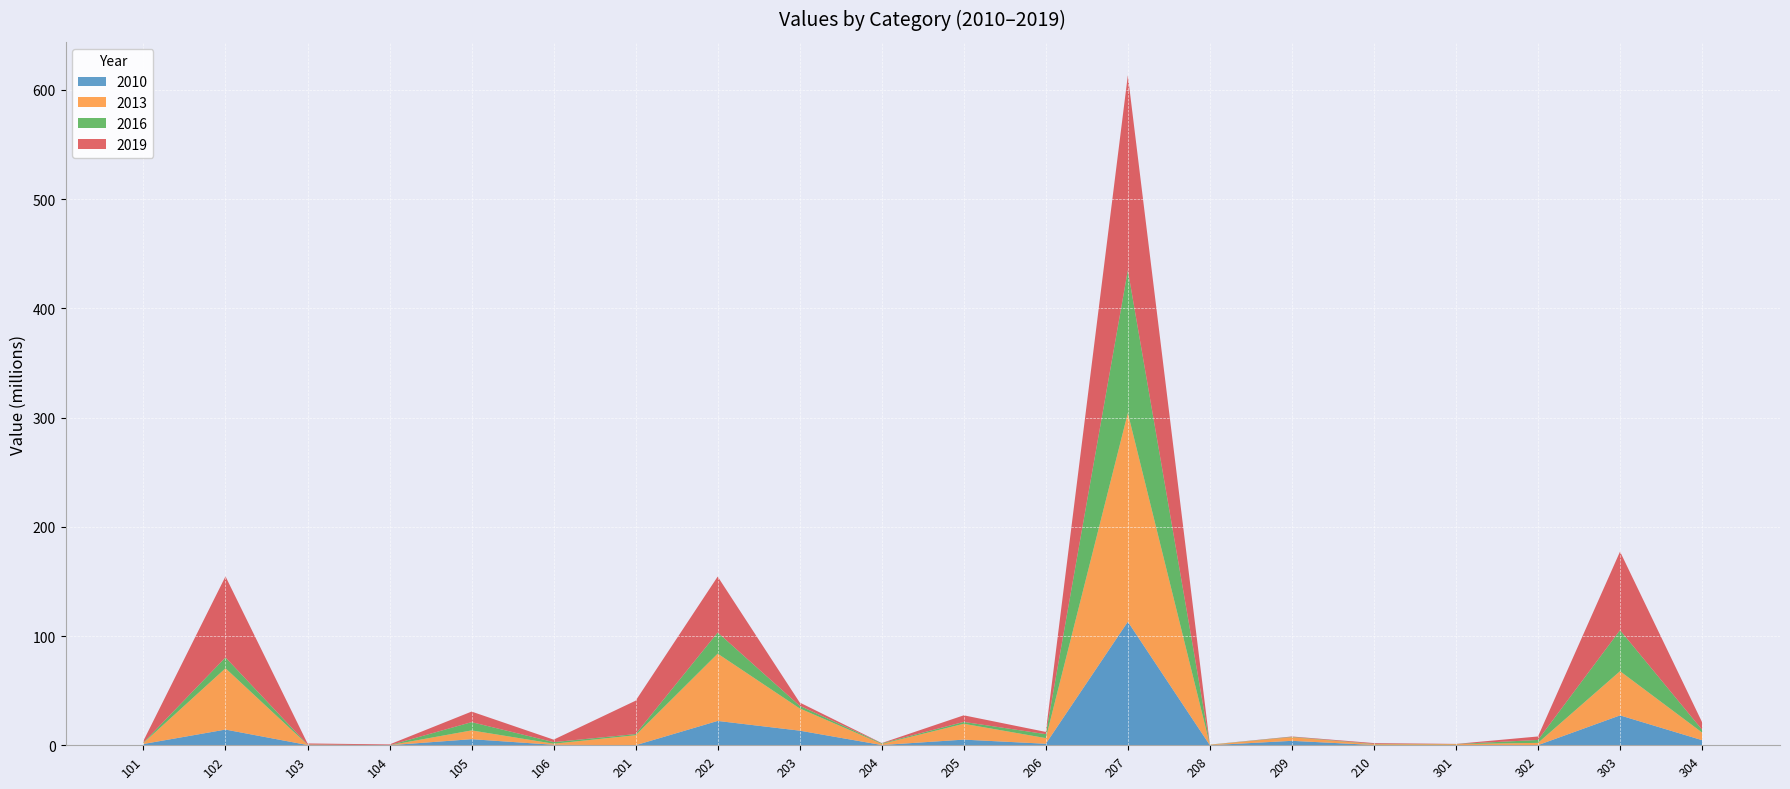

Reading right to left, what are all the values shown in this chart?

2010: 304=4642619	303=27330816	302=100941	301=91861	210=218476	209=4035549	208=23980	207=113118584	206=1357391	205=5138424	204=191491	203=13350868	202=22259533	201=25776	106=420967	105=5541172	104=0	103=194900	102=14344559	101=1144942
2013: 304=6989100	303=40474541	302=2067804	301=899064	210=752856	209=3318993	208=427660	207=191104357	206=5174733	205=14511179	204=1035746	203=20342397	202=61596134	201=9145931	106=974978	105=8036424	104=4671	103=324632	102=56127828	101=951795
2016: 304=2569856	303=37556887	302=2669461	301=112224	210=296770	209=318852	208=137686	207=130792756	206=3608005	205=1703990	204=569018	203=2431750	202=19371378	201=1054442	106=1453515	105=7580285	104=6744	103=147865	102=9917335	101=379150
2019: 304=6908534	303=71948686	302=3190838	301=118190	210=713980	209=344445	208=13457	207=178367200	206=2049001	205=6038102	204=192634	203=2984303	202=51199485	201=30578584	106=2265207	105=9660019	104=726995	103=967087	102=74198587	101=1636221